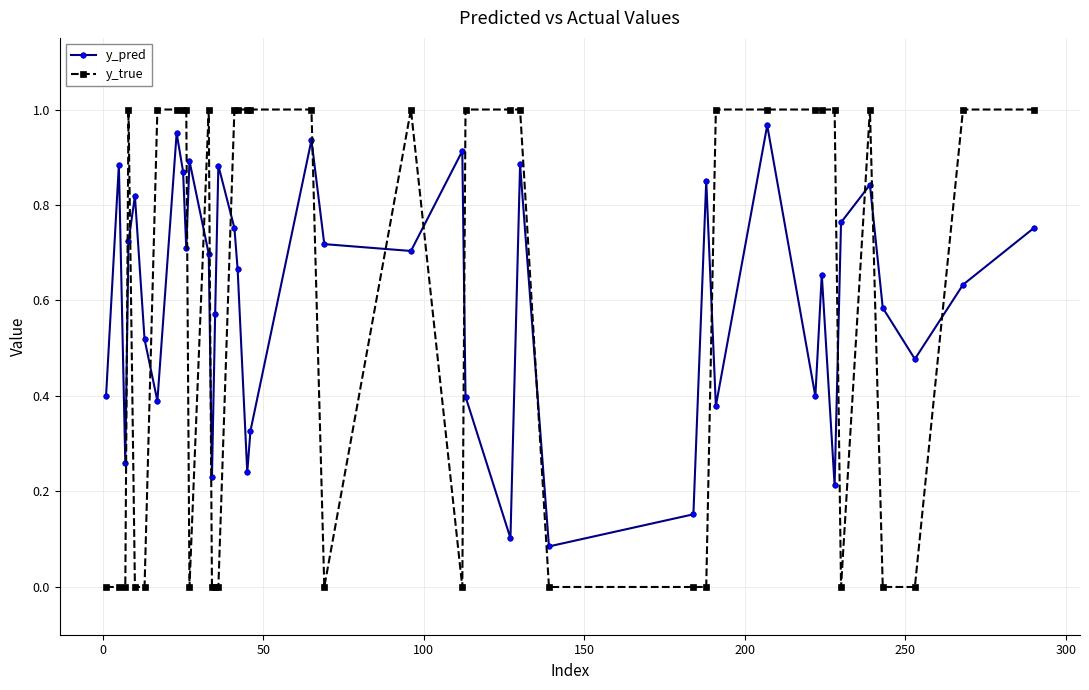

List the series in order of their peak value, lowest first.

y_pred, y_true